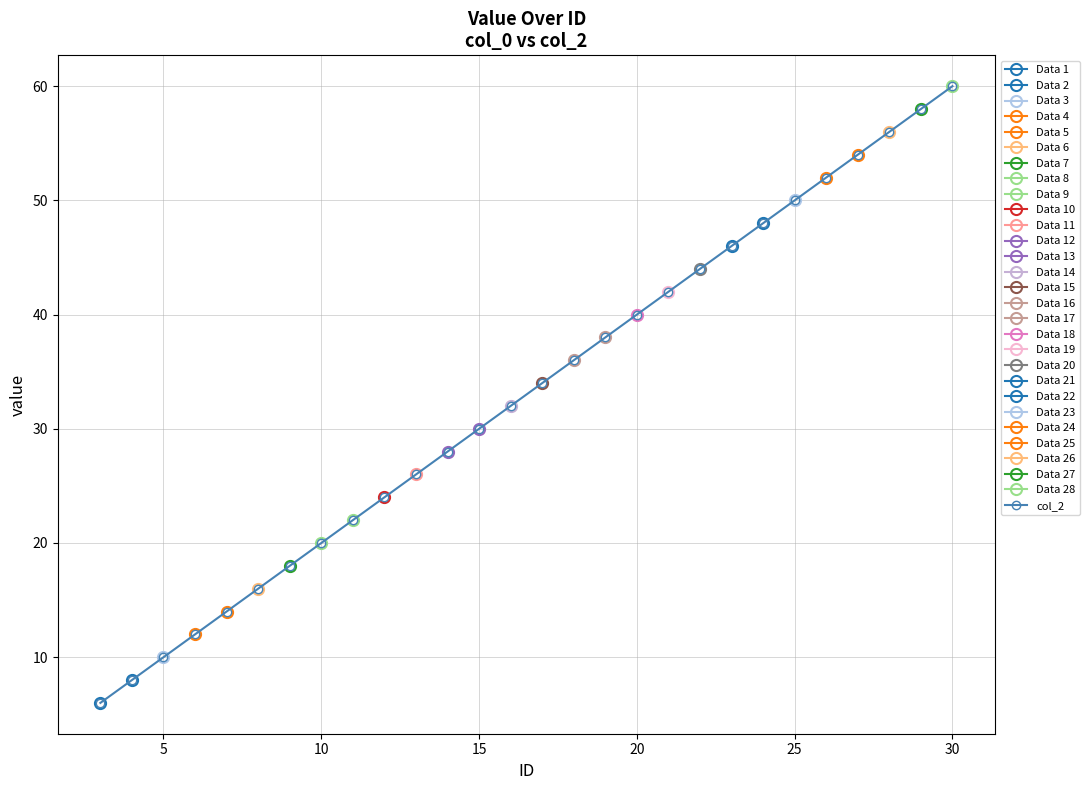

True or false: col_2 has more than 1 points higher than both neighbors.

False